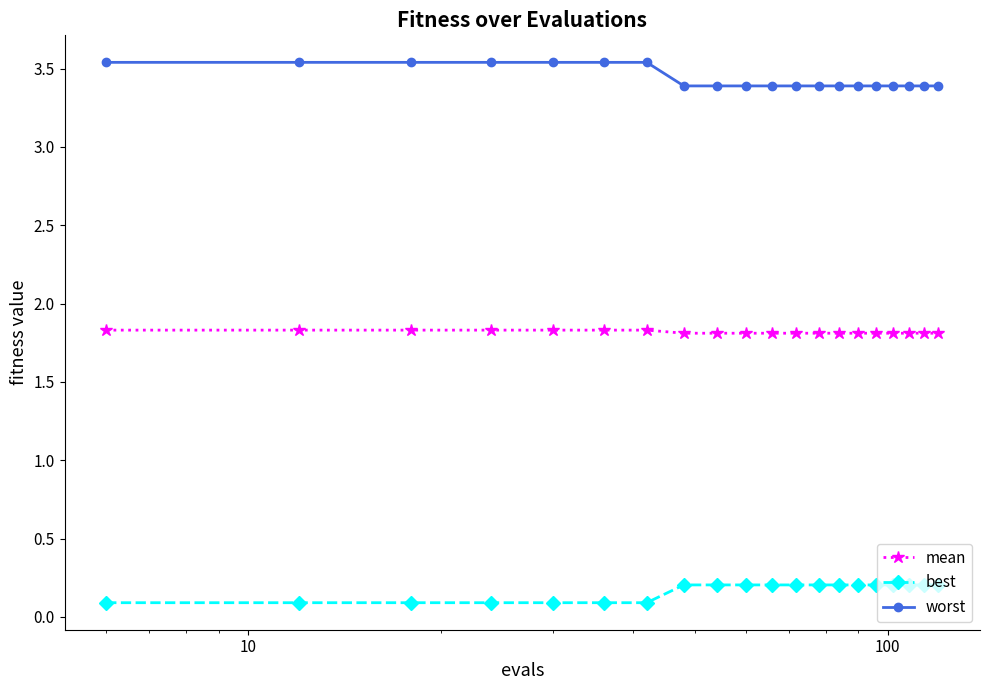

True or false: mean and worst intersect in this chart.

False